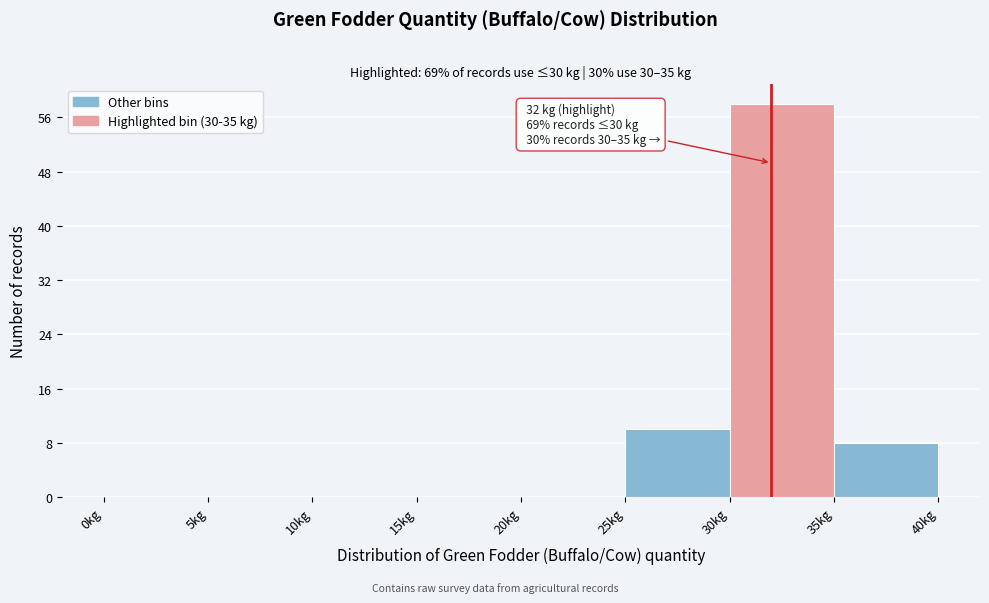

Over which range of the x-axis is the bar tallest?

30 to 35